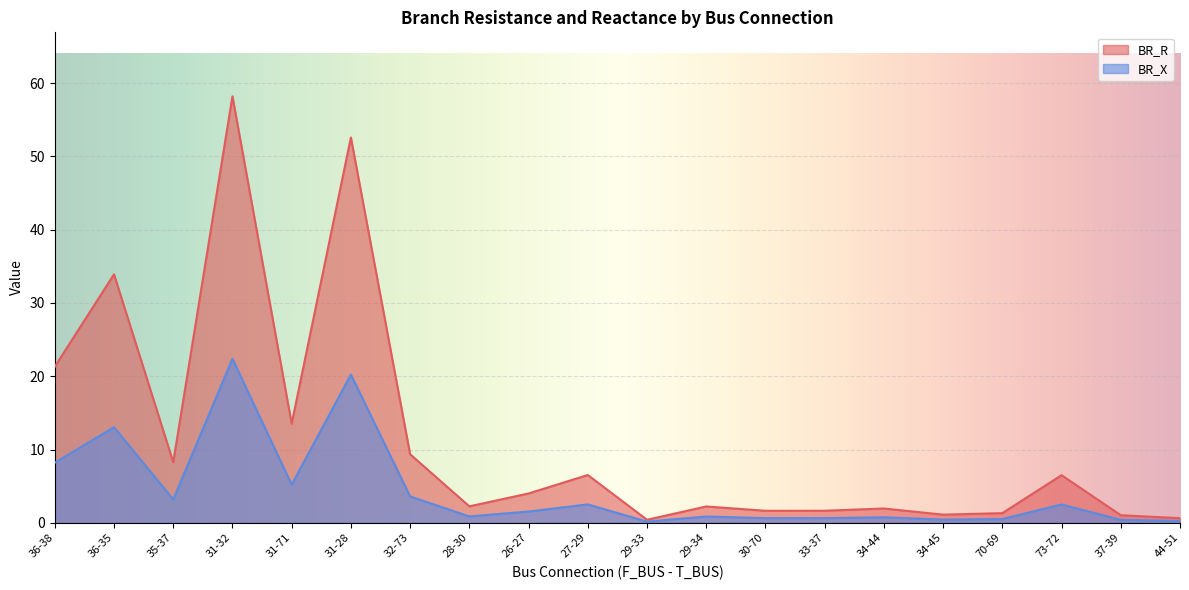

How many lines are shown in the chart?

2